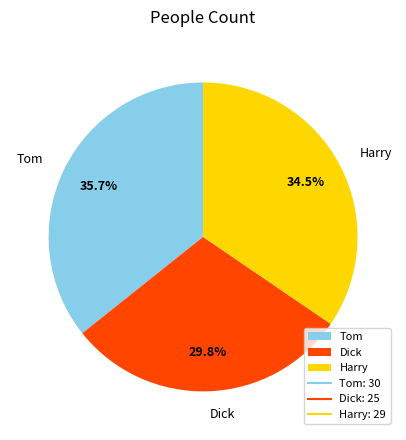

How many segments does this pie chart have?

3